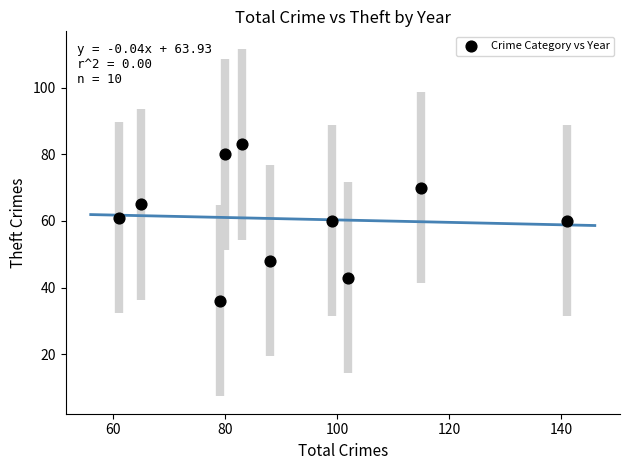

What is the average Y value?

61